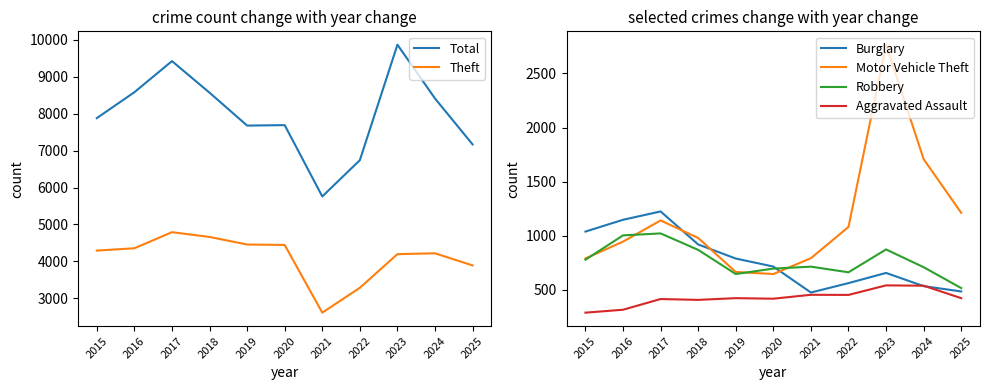

Where do Aggravated Assault and Burglary first cross each other?

2023 and 2024